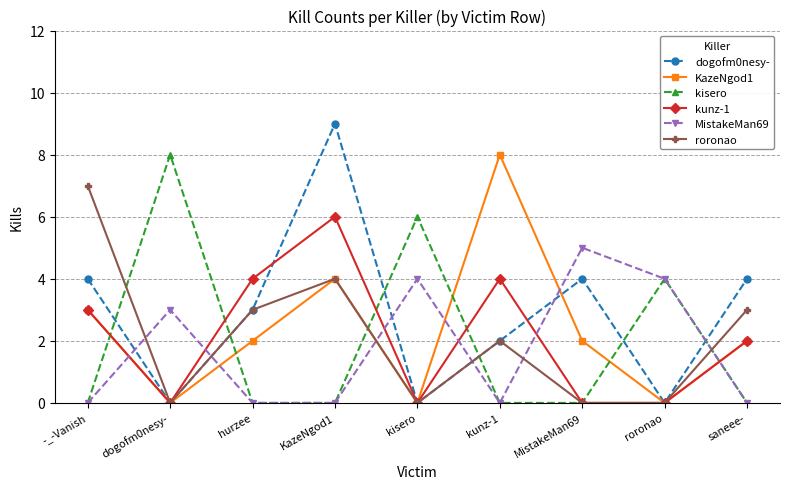

Is this an area chart (filled region under the line)?

No